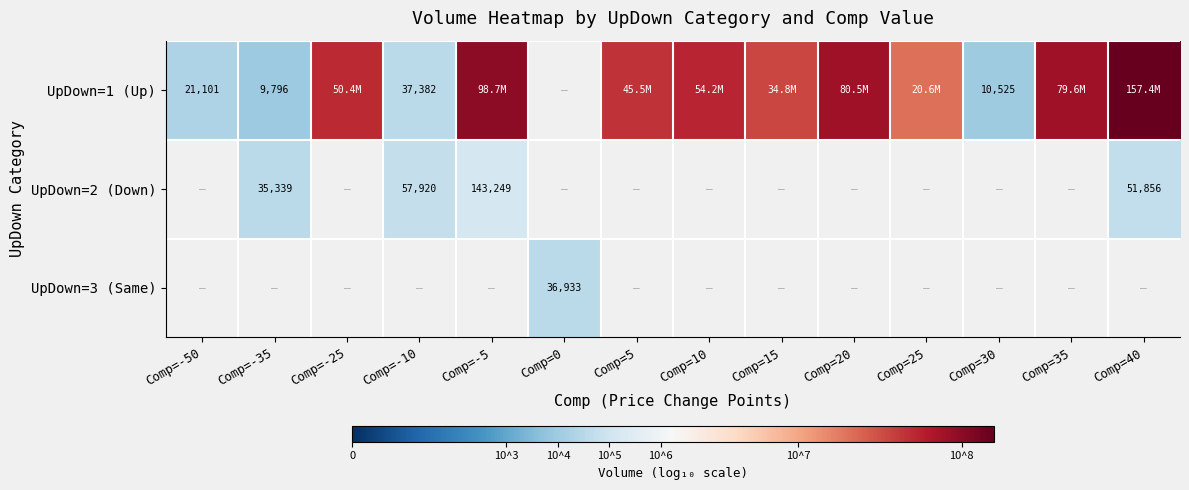

Which label corresponds to the smallest value in the chart?

Comp=-35